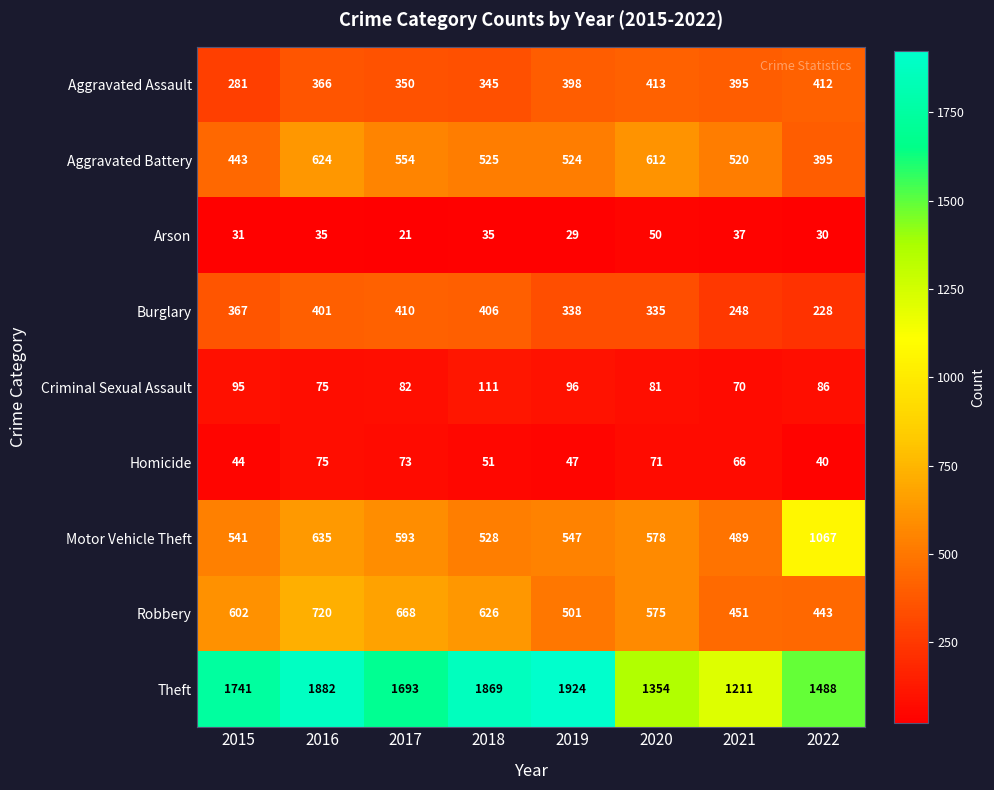

What is the difference between the Theft values at 2016 and 2018?

13